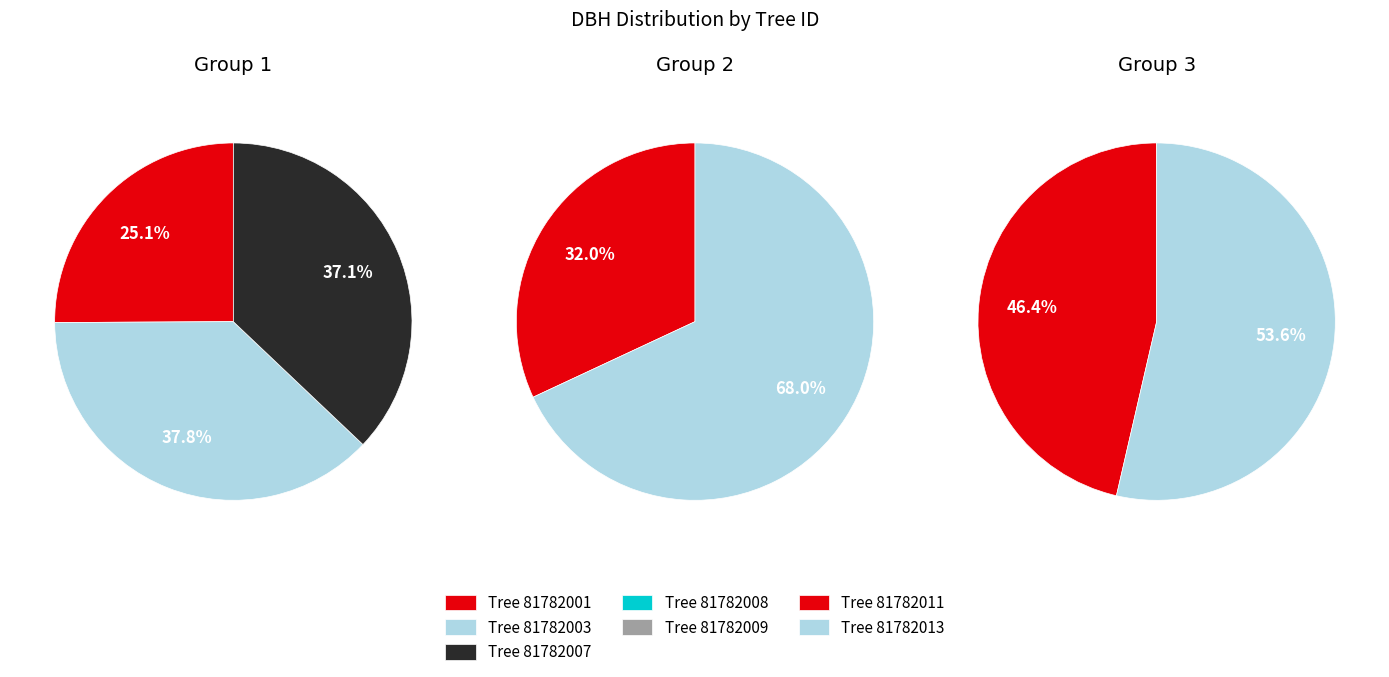

Count the number of slices in the pie.

7